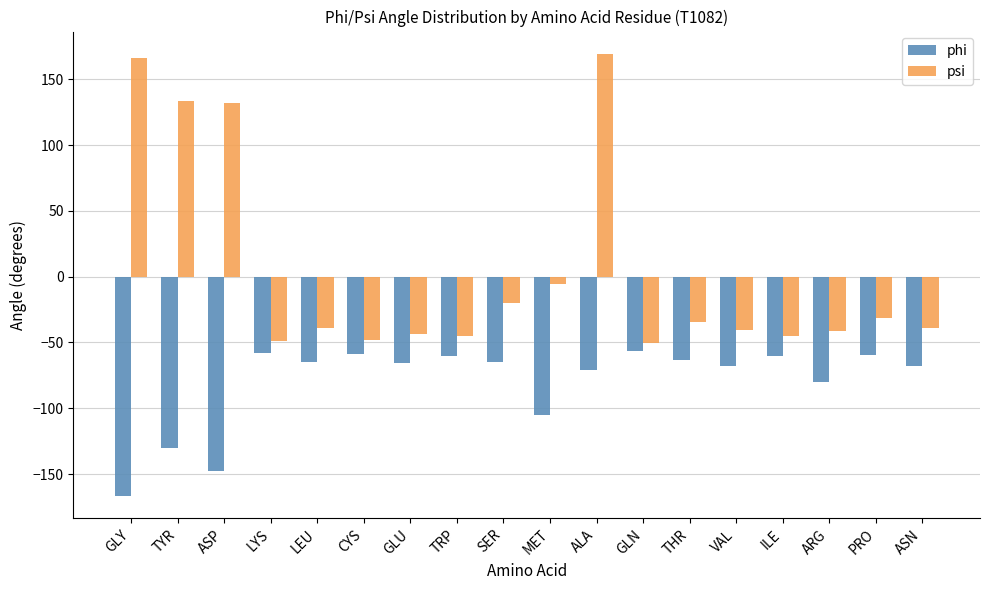

Is it true that psi equals -66.7 at VAL?

False